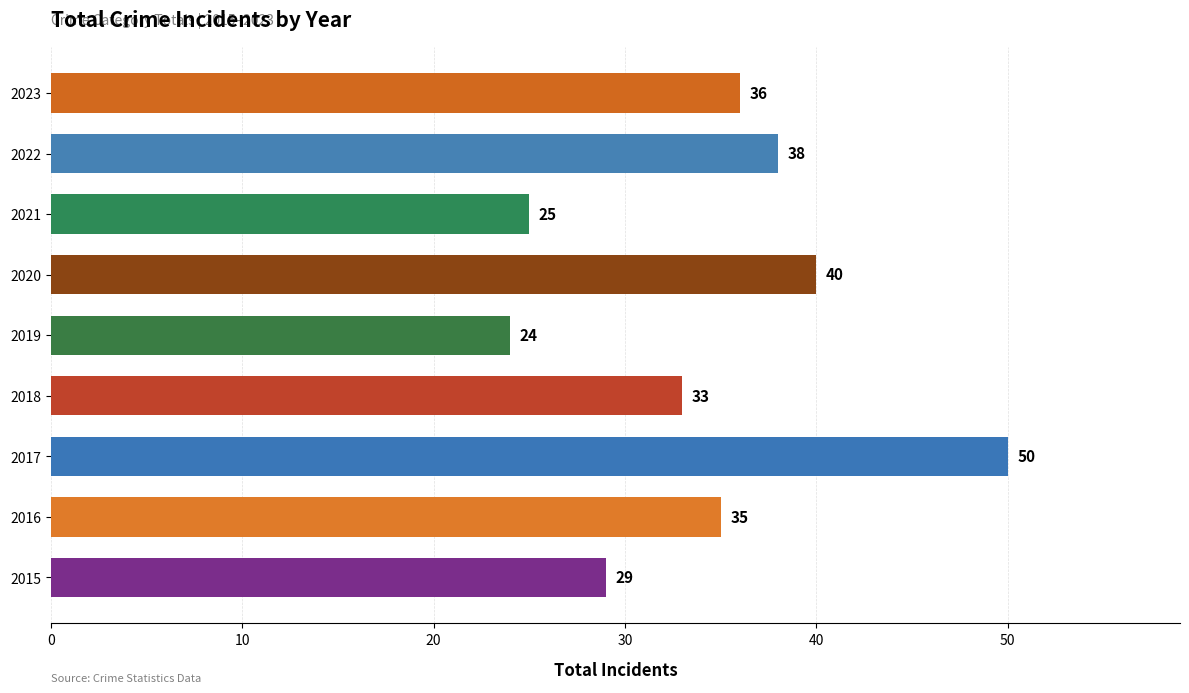

What is the average value?

34